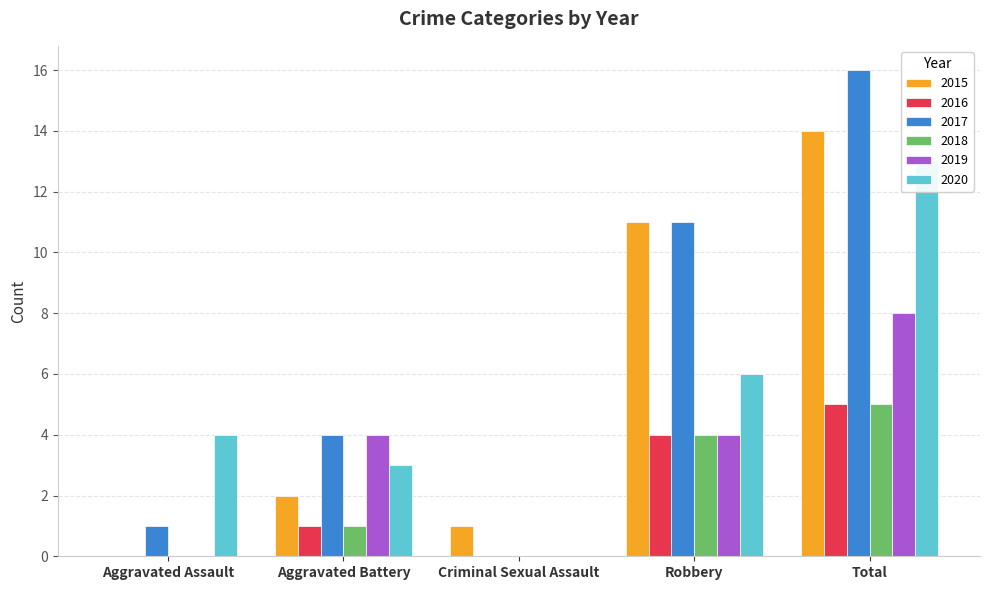

Read the 2016 value at Aggravated Battery.

1